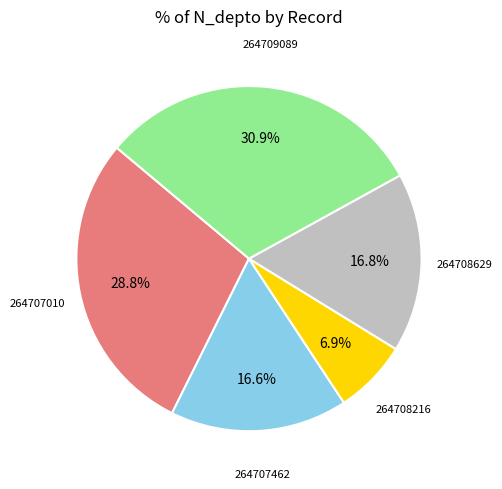

To the nearest percent, what is the difference between the largest and smallest slice percentages?

24%